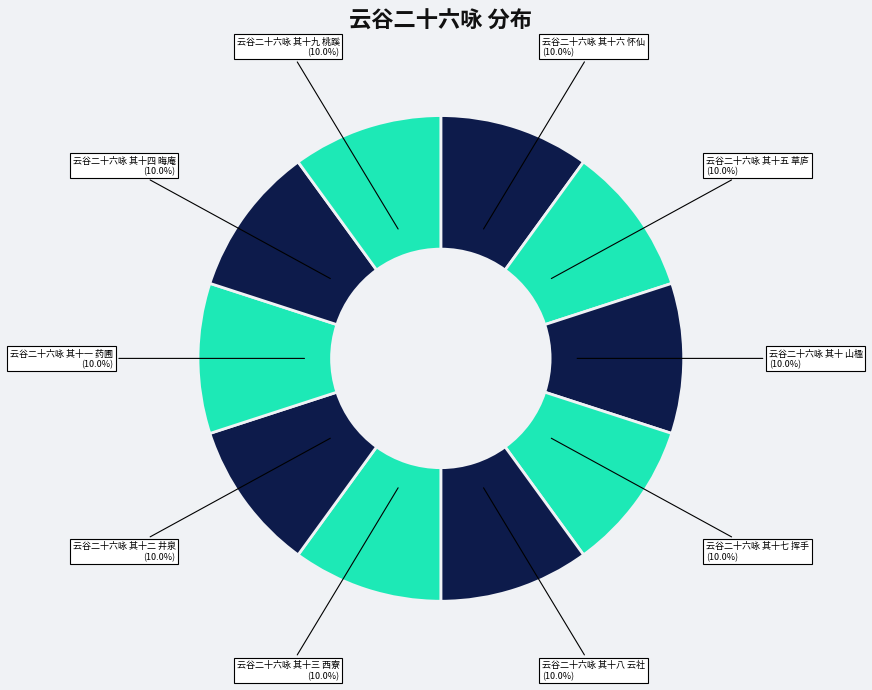

Rank the categories by value from lowest to highest.

云谷二十六咏 其十 山楹, 云谷二十六咏 其十一 药圃, 云谷二十六咏 其十二 井泉, 云谷二十六咏 其十三 西寮, 云谷二十六咏 其十四 晦庵, 云谷二十六咏 其十五 草庐, 云谷二十六咏 其十六 怀仙, 云谷二十六咏 其十七 挥手, 云谷二十六咏 其十八 云社, 云谷二十六咏 其十九 桃蹊